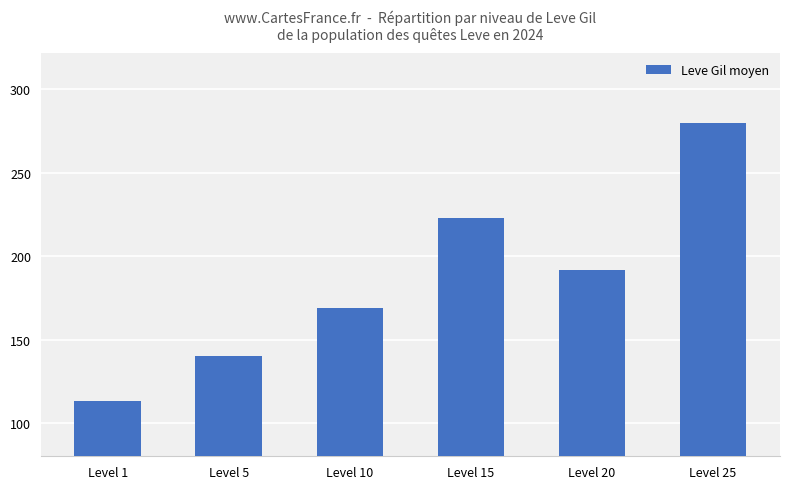

Rank the categories by value from highest to lowest.

Level 25, Level 15, Level 20, Level 10, Level 5, Level 1